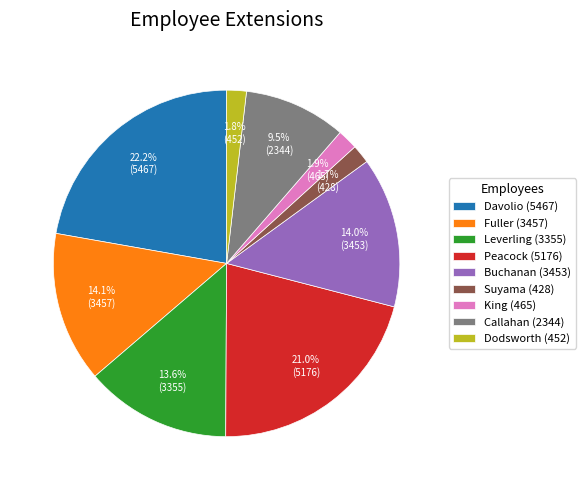

To the nearest percent, what is the difference between the Callahan (2344) and Dodsworth (452) slice percentages?

8%